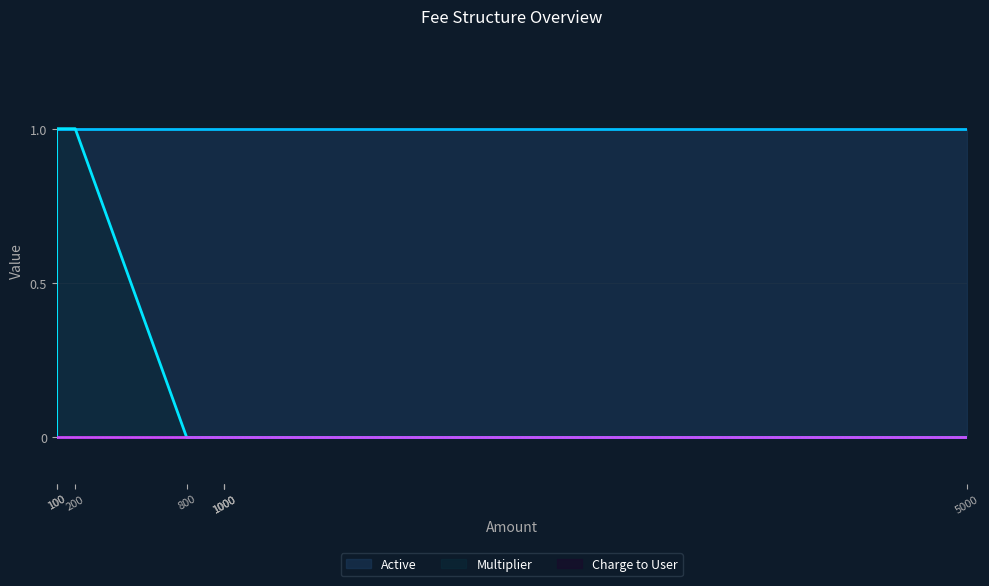

Which series has the largest total across all categories?

active